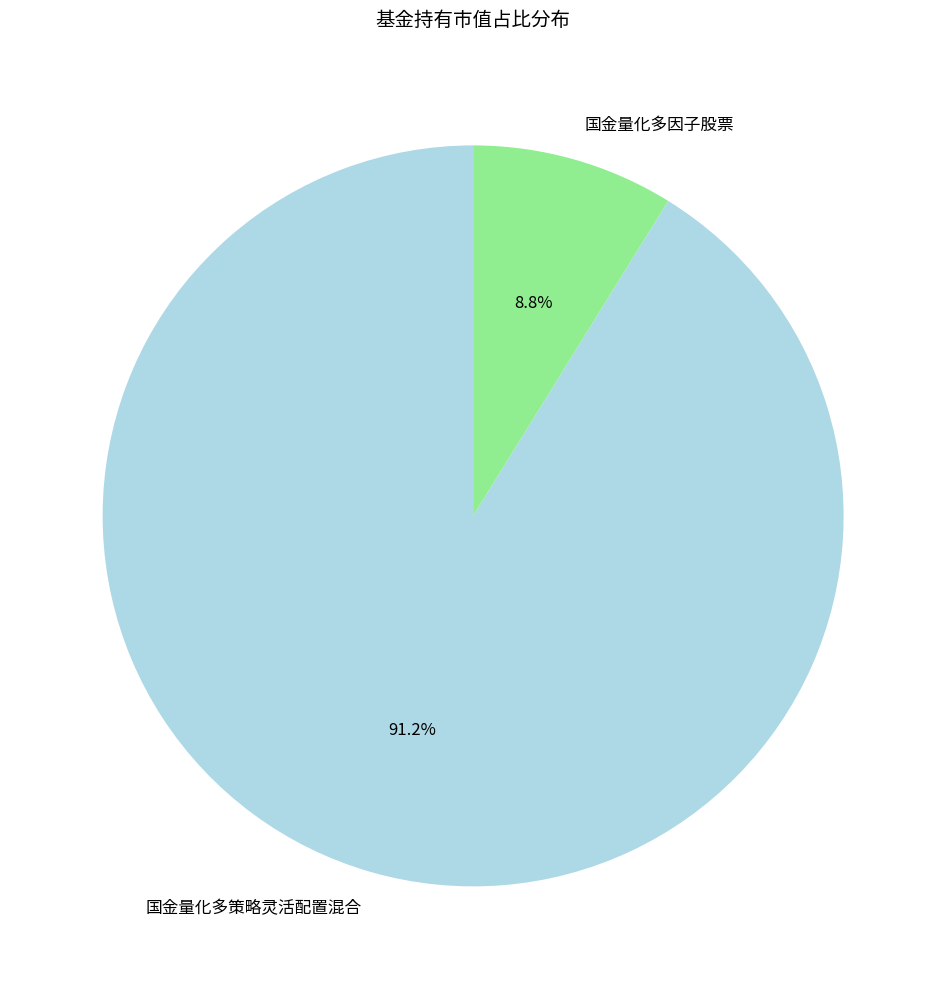

To the nearest percent, what is the combined percentage of 国金量化多策略灵活配置混合 and 国金量化多因子股票?

100%